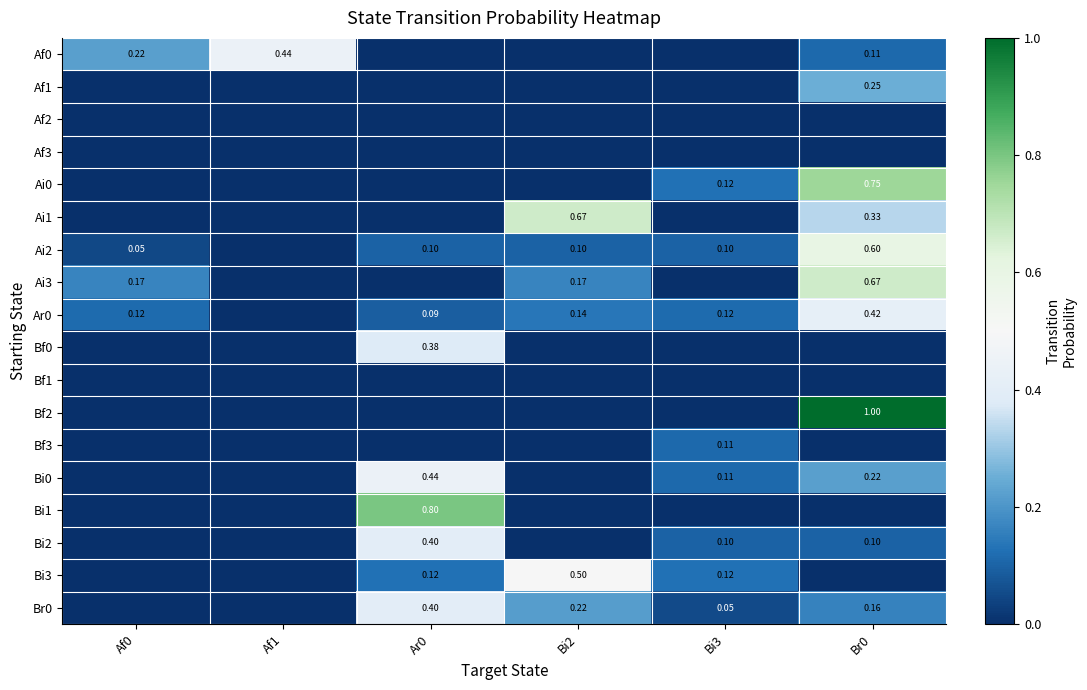

How many data points in Ar0 are above 0?

5